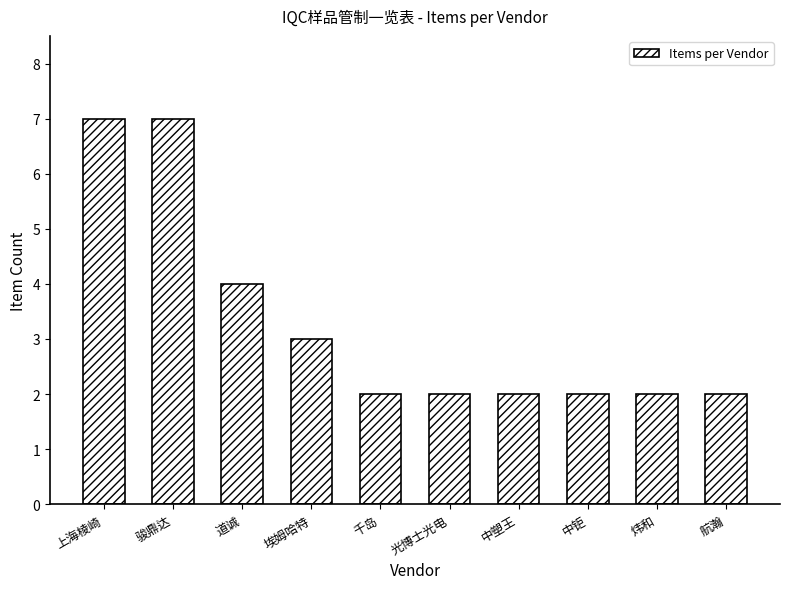

Reading left to right, list all the values displayed in this chart.

7	7	4	3	2	2	2	2	2	2